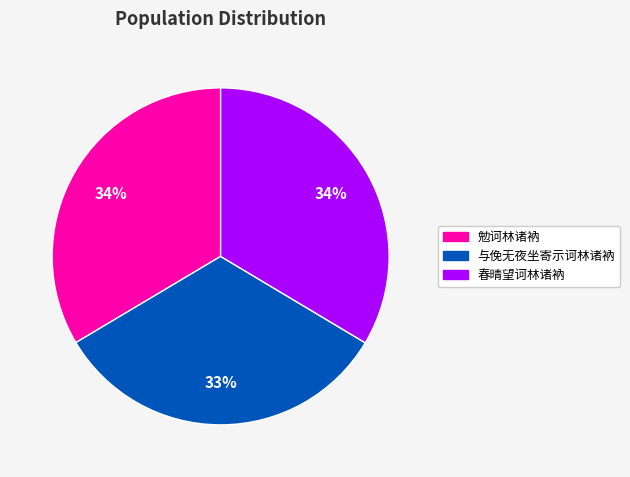

True or false: 与俛无夜坐寄示诃林诸衲 accounts for 33% of the total.

True